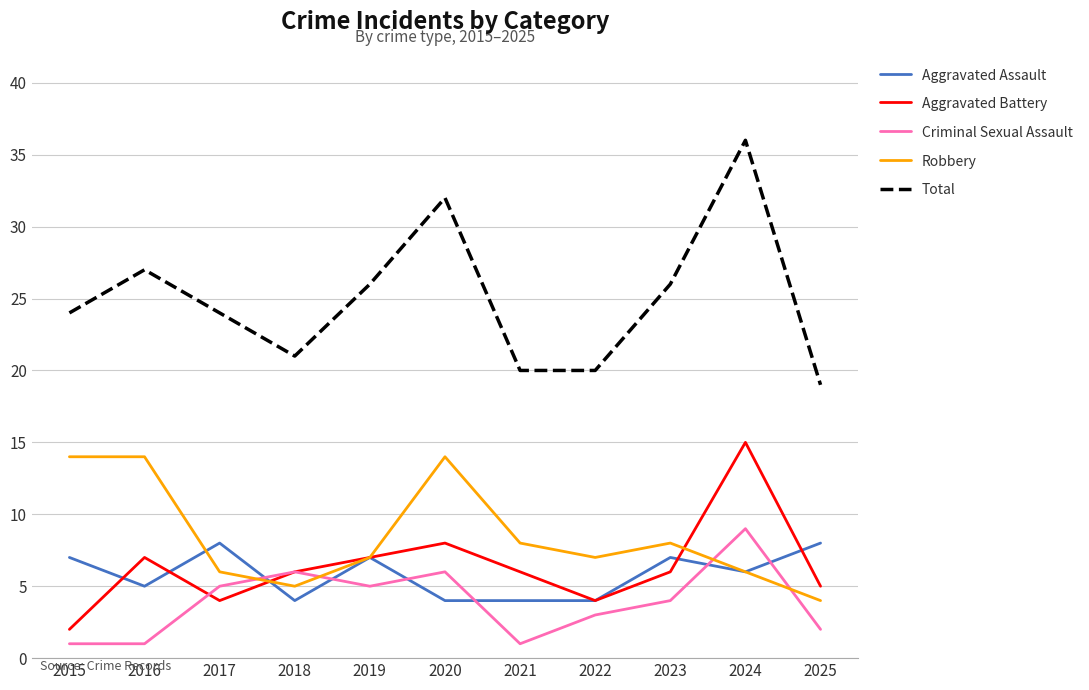

Read the Aggravated Assault value at 2023.

7